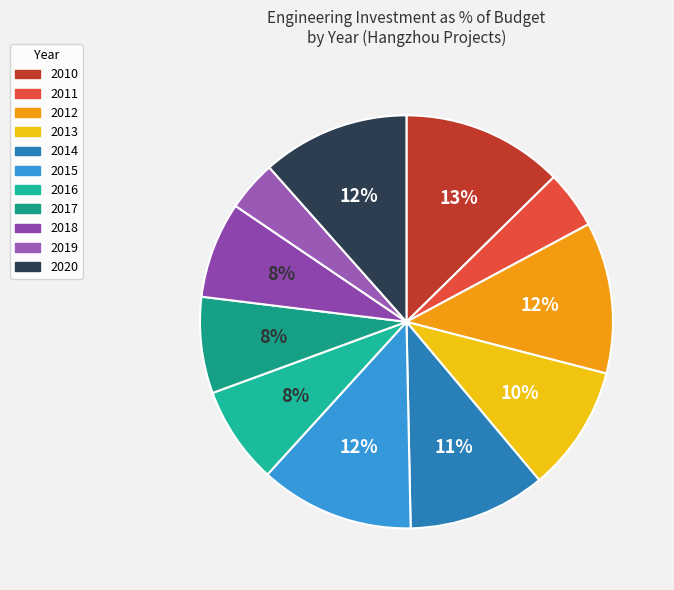

Does any single category account for the majority?

No